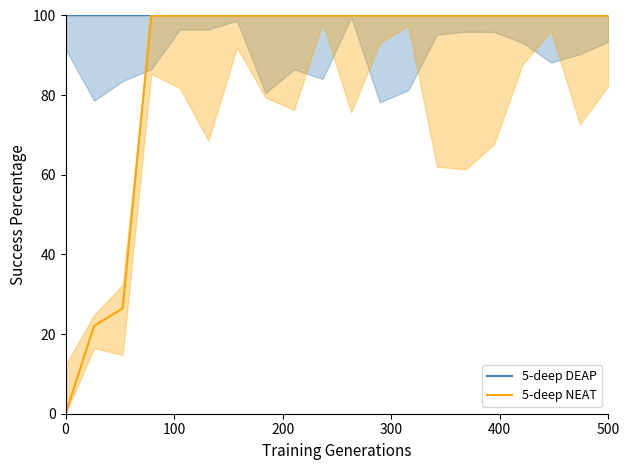

What are all the series names shown in the legend?

5-deep DEAP, 5-deep NEAT